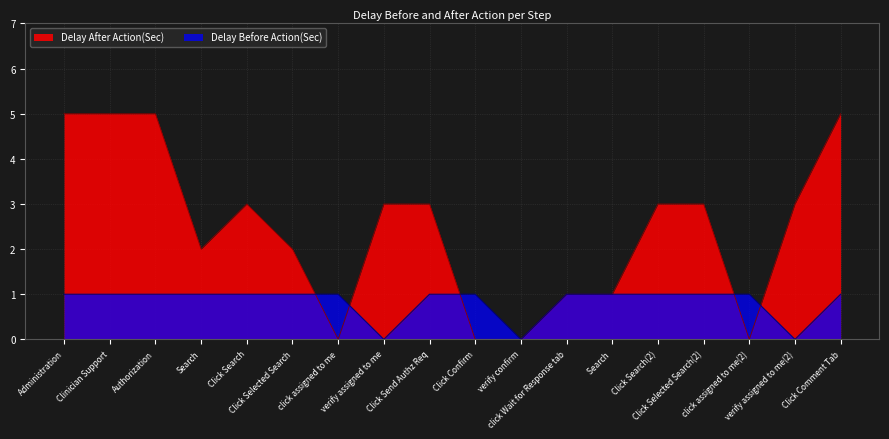

In Delay Before Action(Sec), how many points are lower than both neighbors (excluding endpoints)?

3